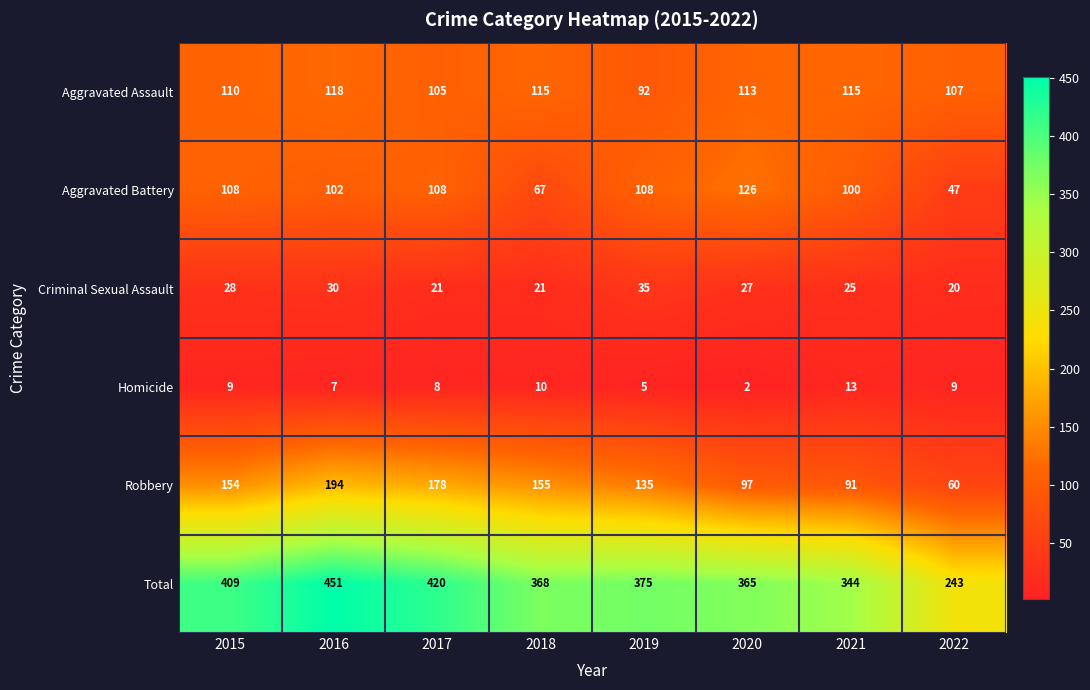

What is the sum of all Robbery values?

1064